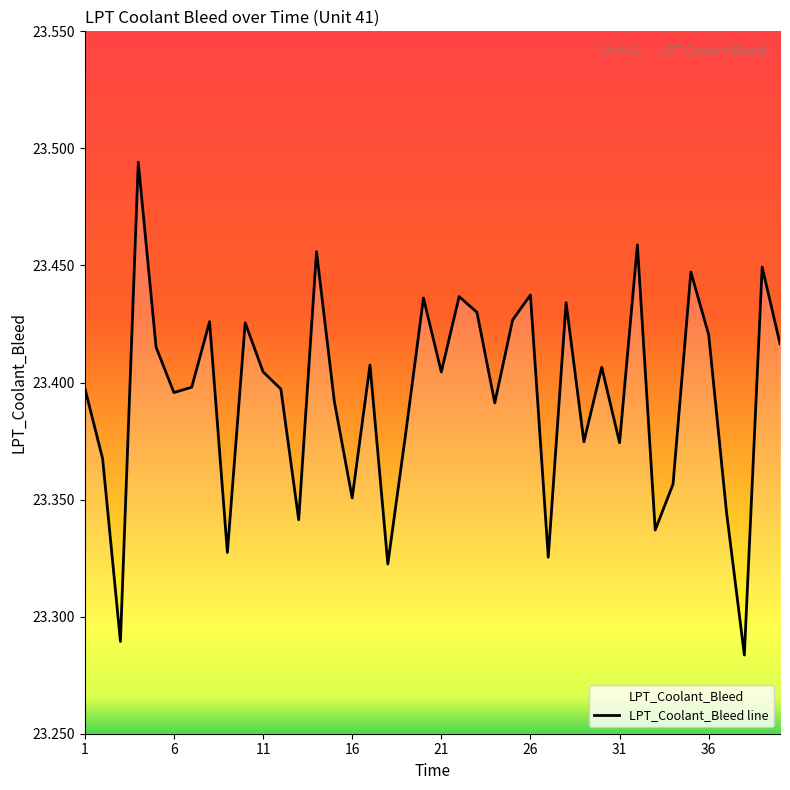

What is the average value?

23.4